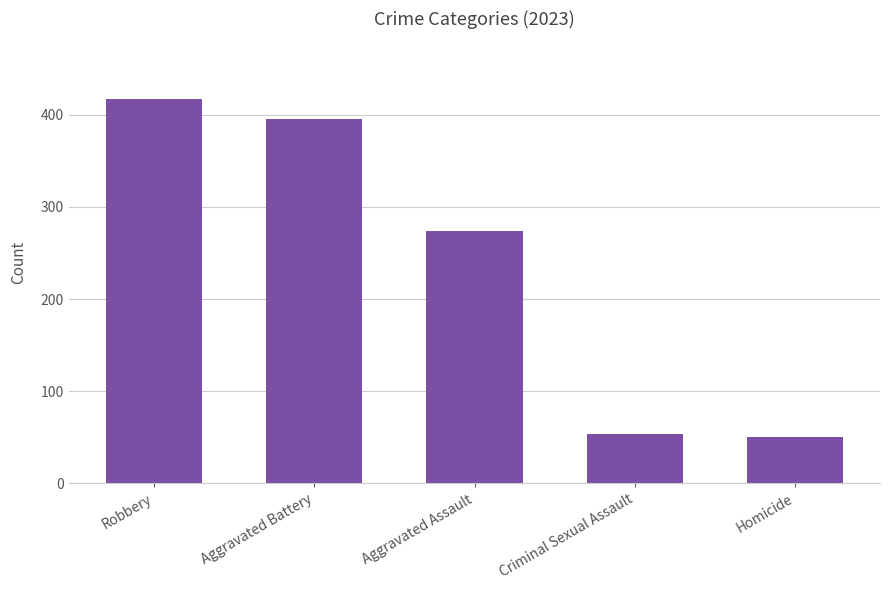

Reading left to right, what are all the values shown in this chart?

417	395	274	54	50